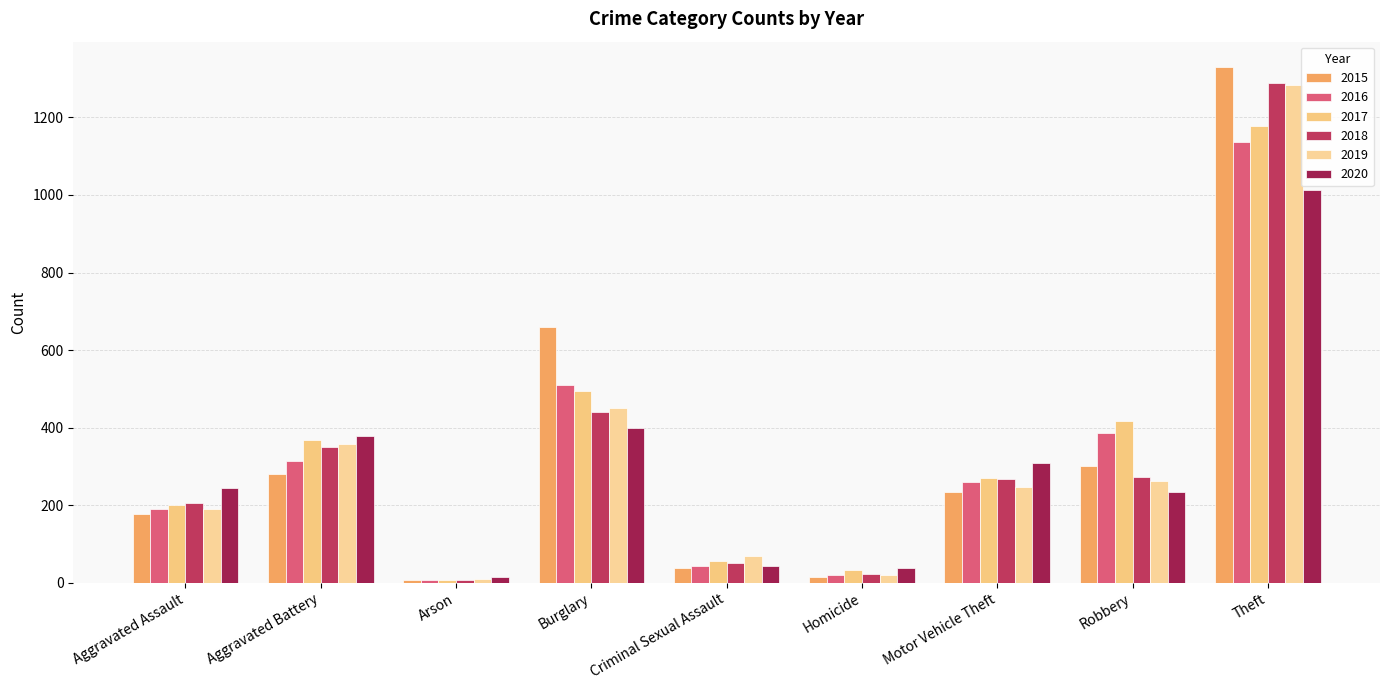

What position from the left is Burglary?

4